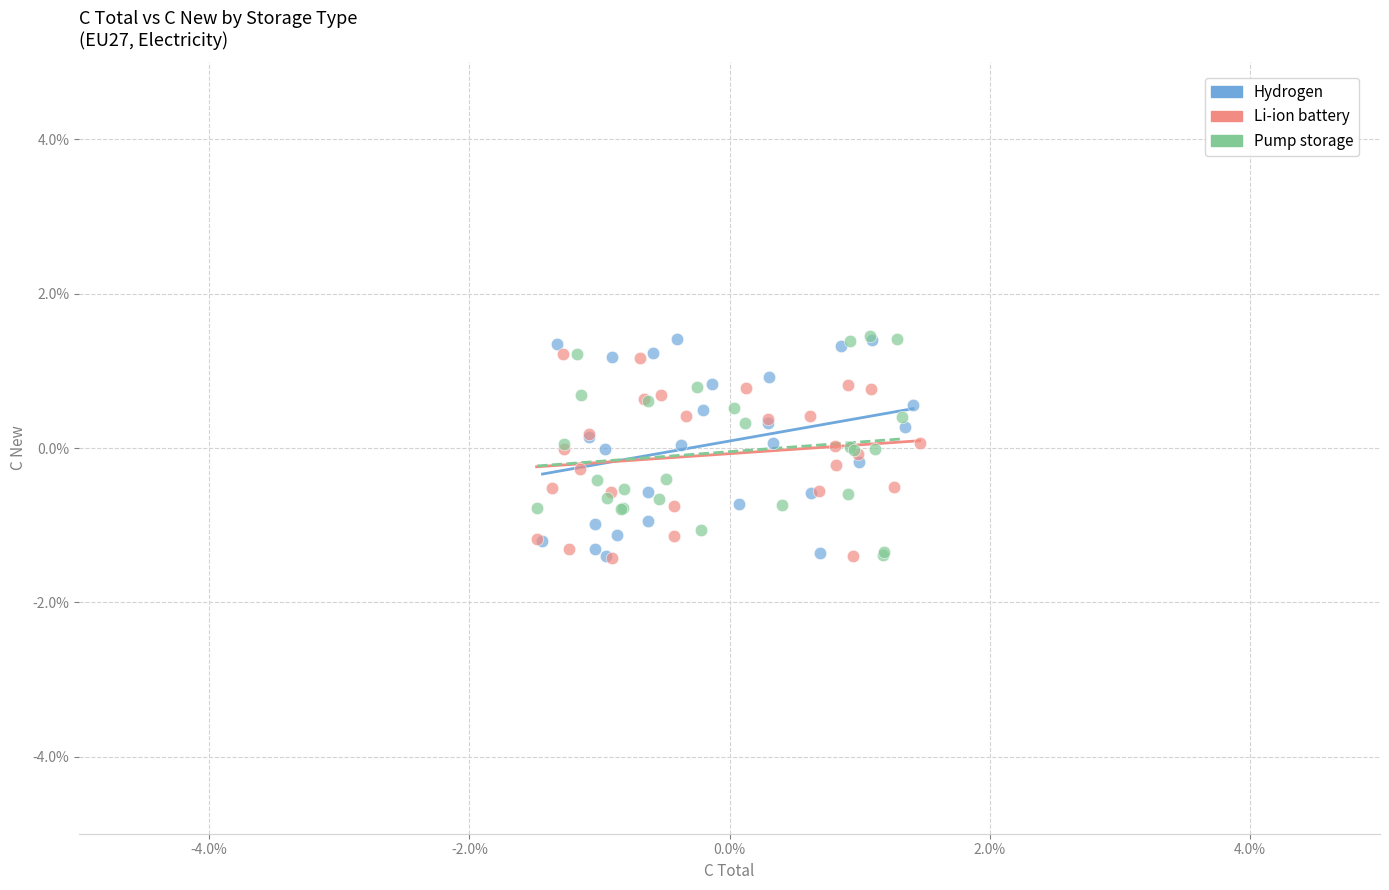

What are all the series names shown in the legend?

Hydrogen, Li-ion battery, Pump storage